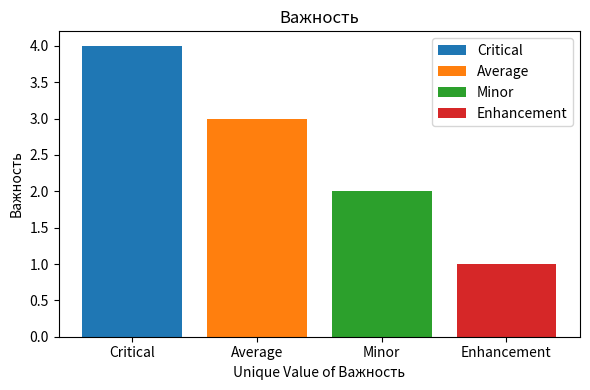

Does the chart contain stacked bars?

No